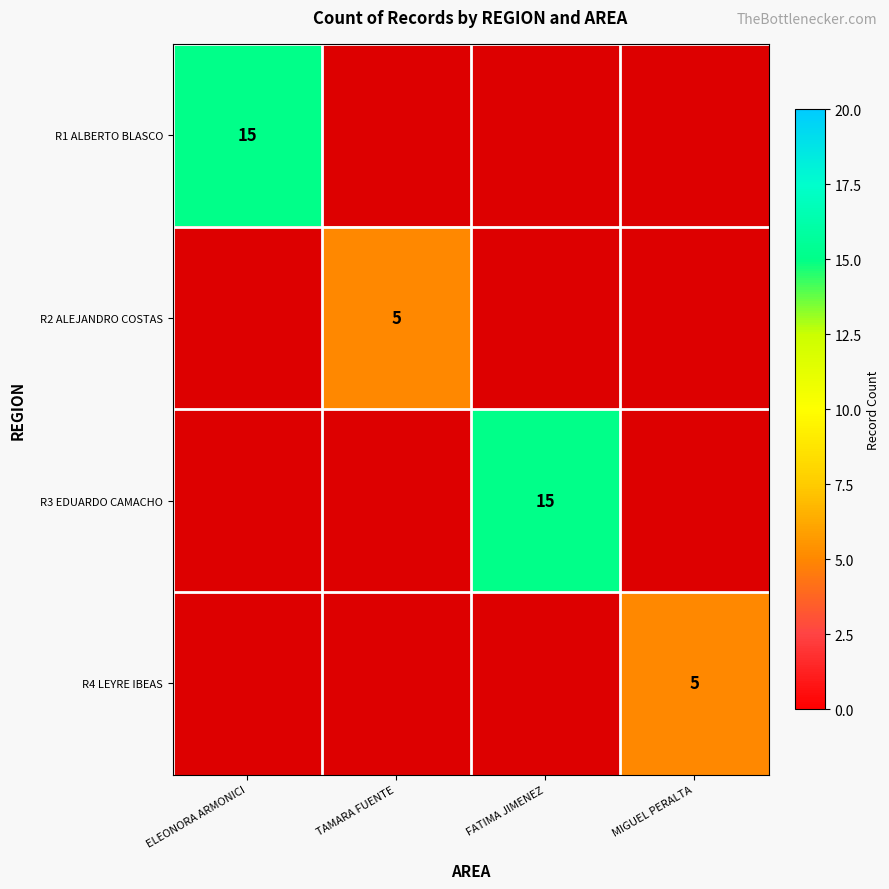

The value of R1 ALBERTO BLASCO at ELEONORA ARMONICI is 6.3. True or false?

False